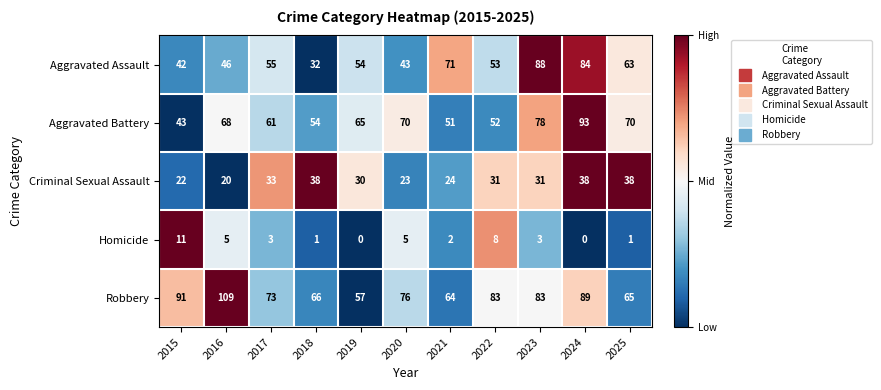

Which series has the largest total across all categories?

Robbery